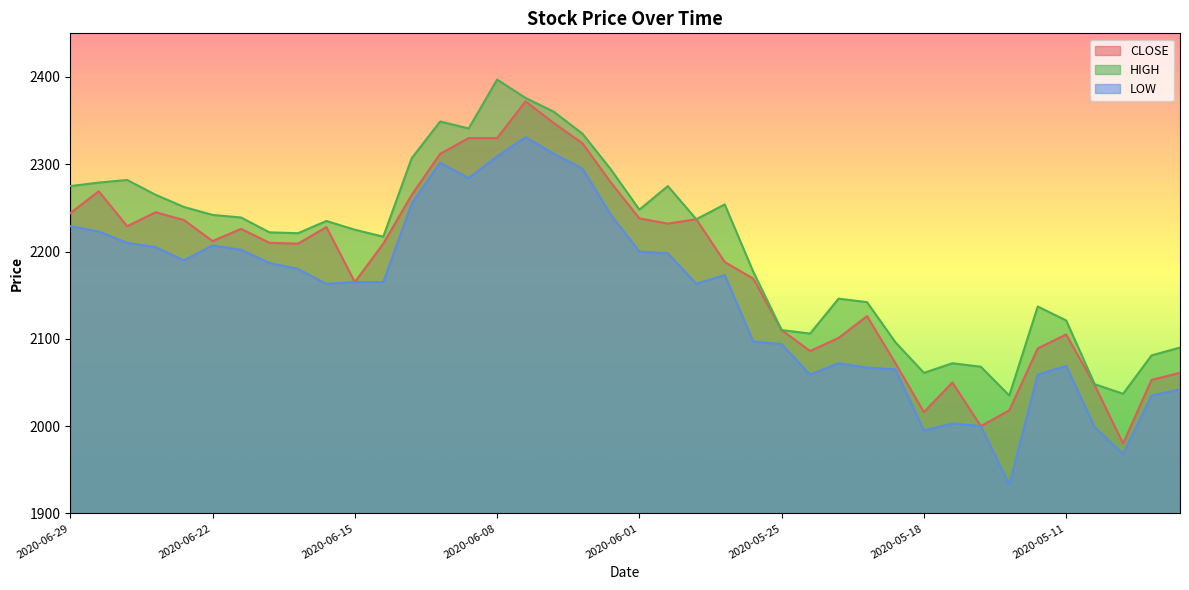

True or false: CLOSE and HIGH cross at least once.

False